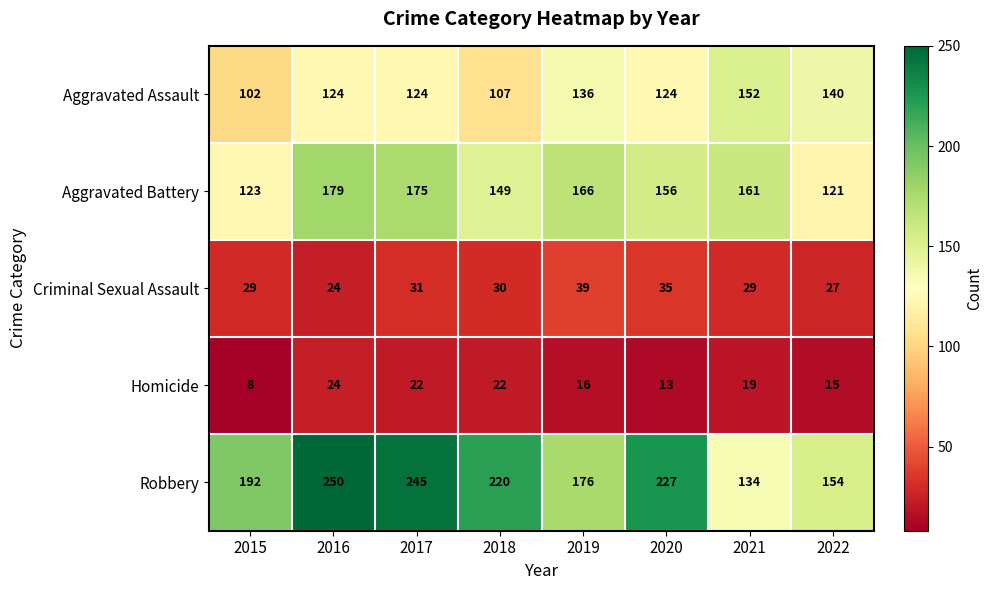

What is the average value of the Robbery series?

200